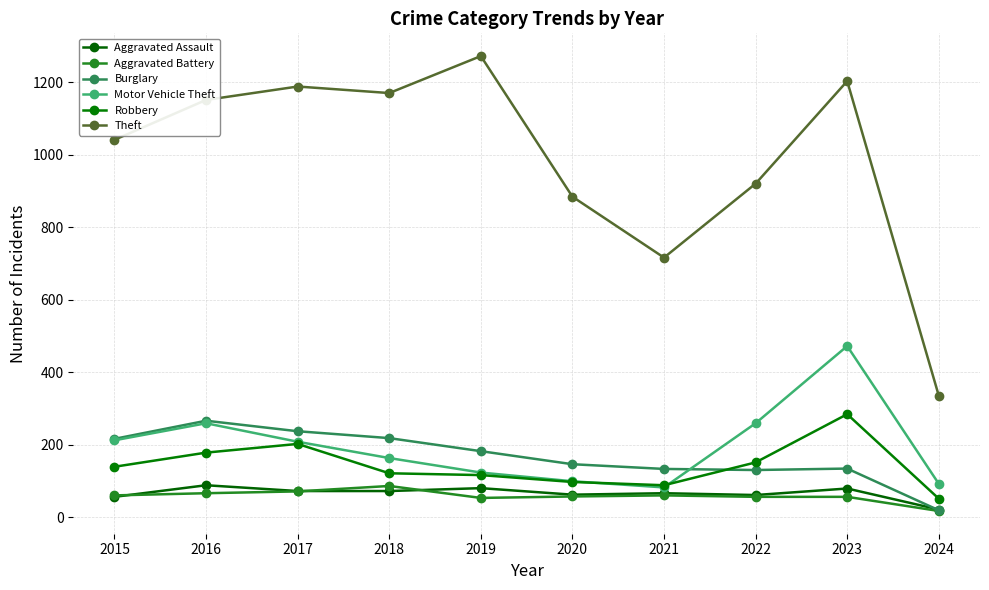

Which series has the widest spread of values?

Theft